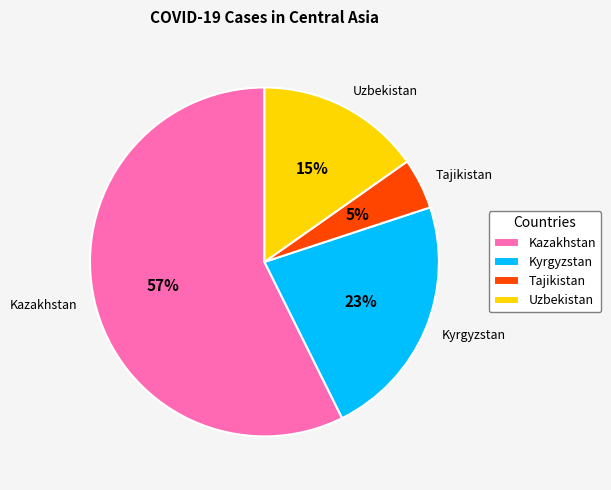

The Tajikistan slice represents 5% of the pie. True or false?

True